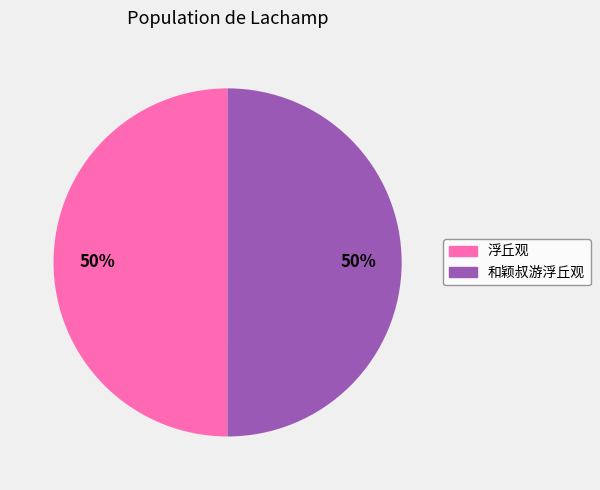

What percentage is the 和颖叔游浮丘观 slice, to the nearest percent?

50%